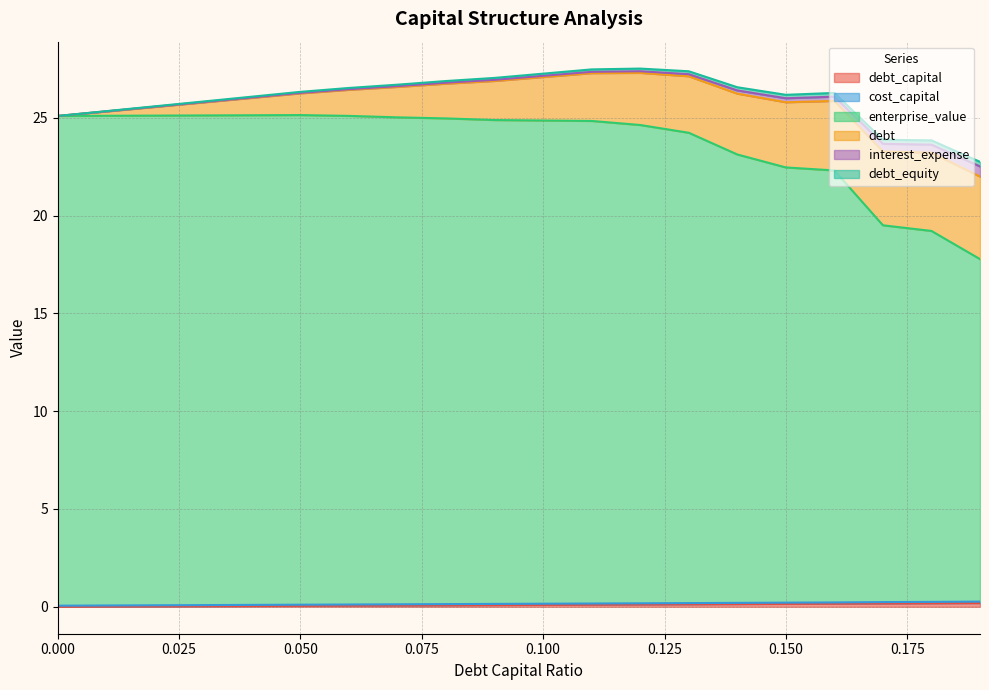

Is the value of cost_capital at 0.0 greater than the value of debt_capital at 0.03?

Yes